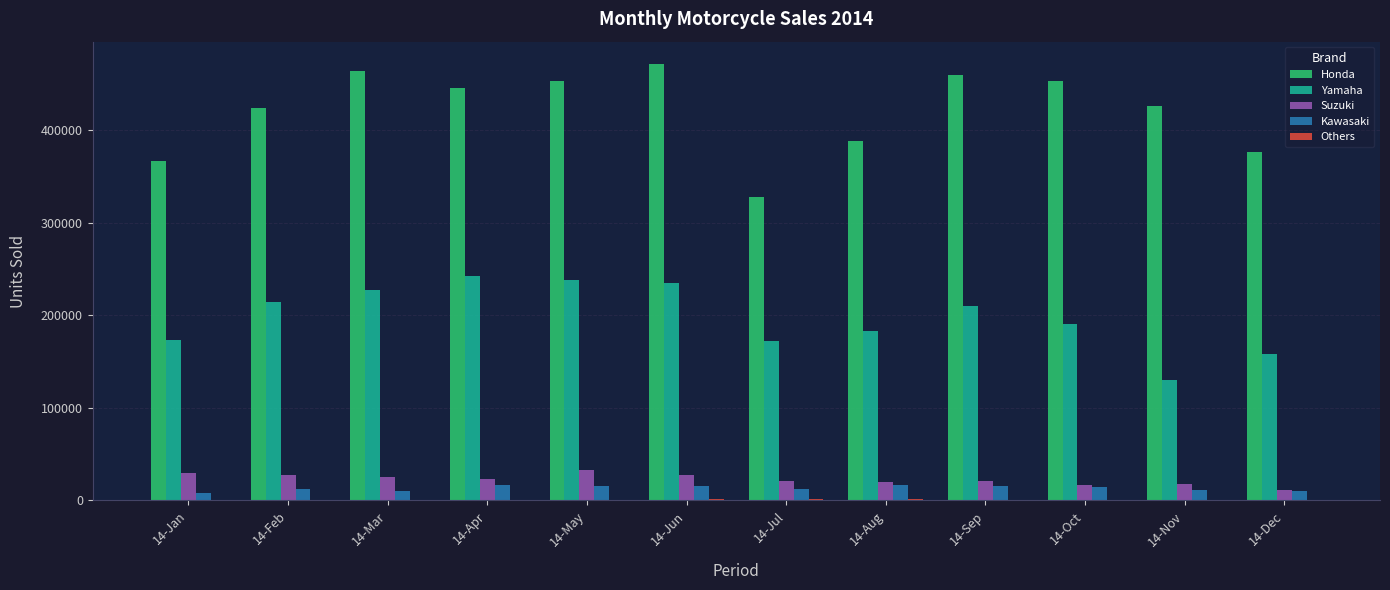

Between 14-Jan and 14-Oct, which series saw the biggest shift?

Honda